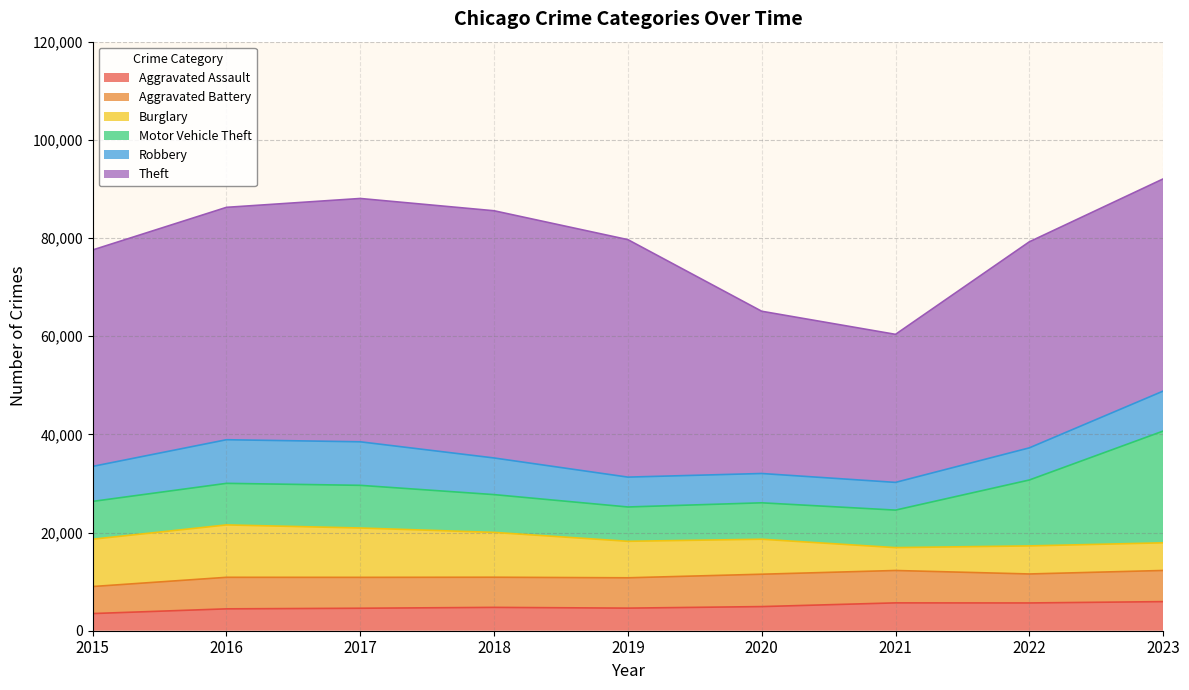

In Motor Vehicle Theft, how many points are lower than both neighbors (excluding endpoints)?

1